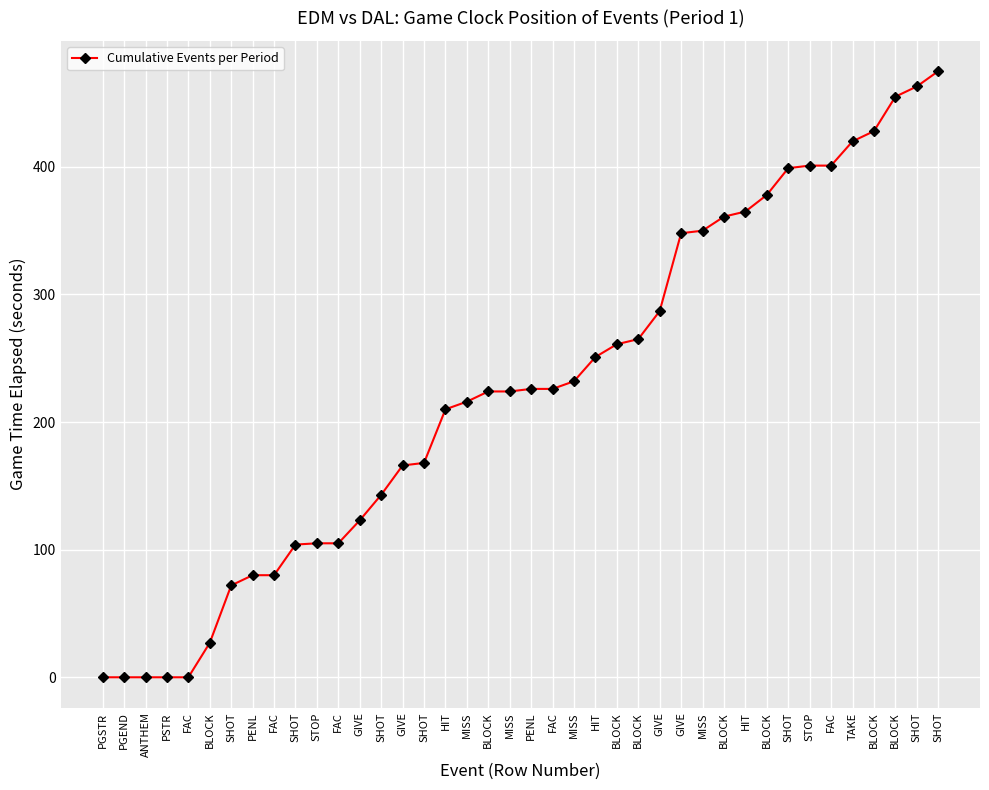

What is the maximum value shown in the chart?

475